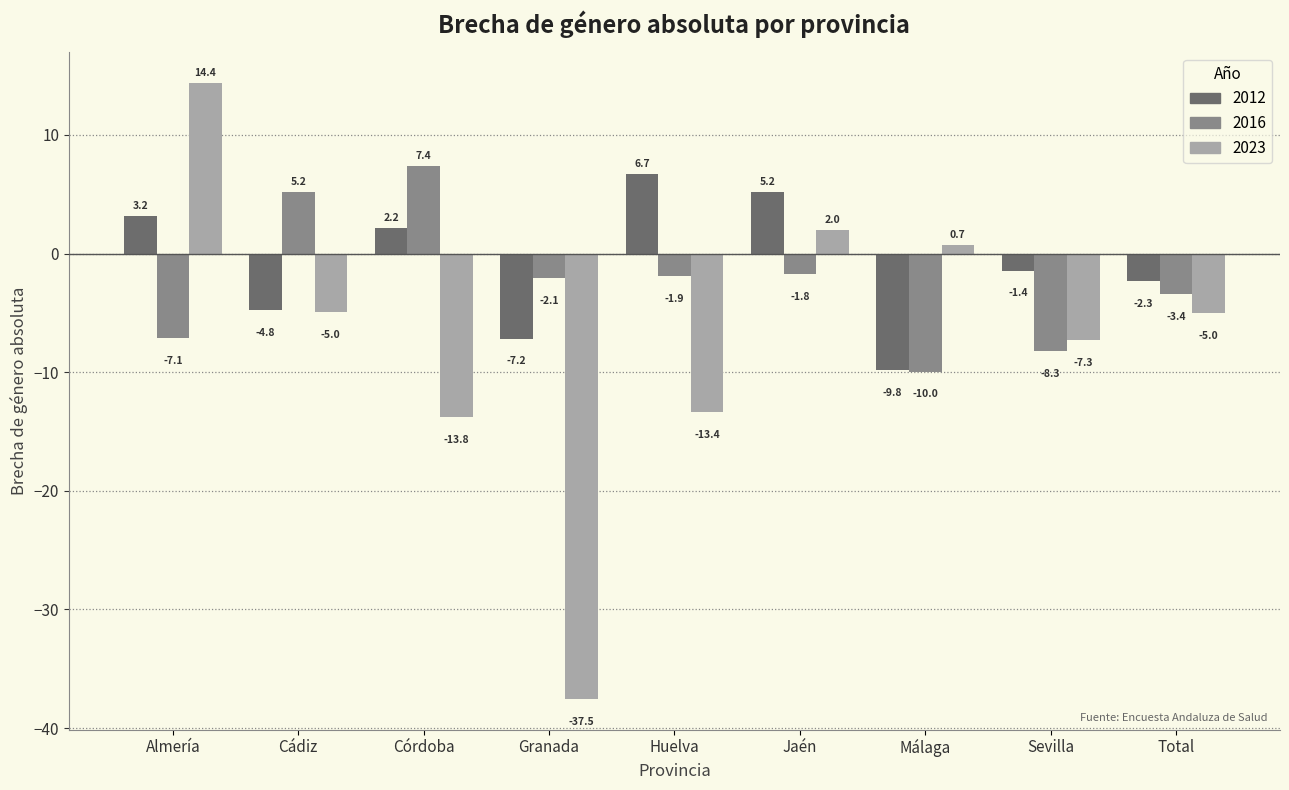

How many categories are shown in the chart?

9